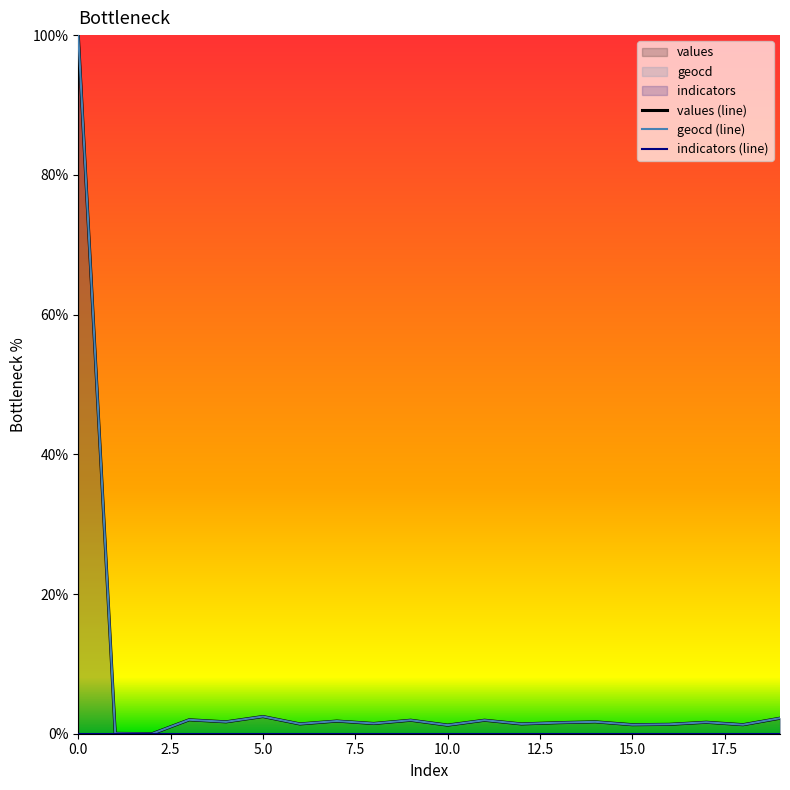

What is the greatest value displayed?

100.0